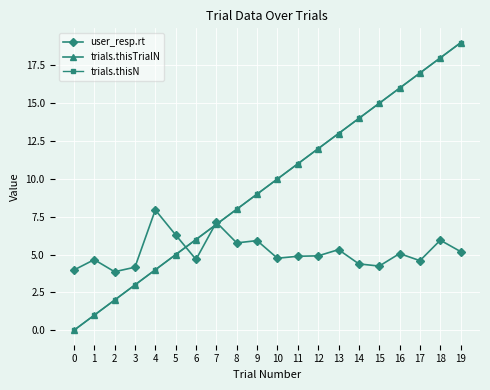

What is the average value of the trials.thisN series?

9.5